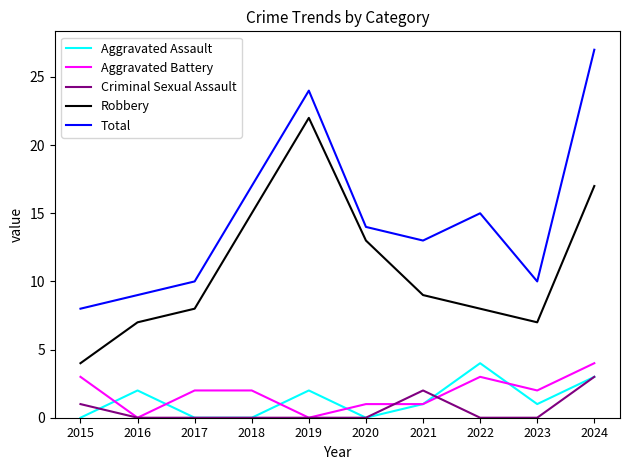

What is the total value across all series at 2023?

20